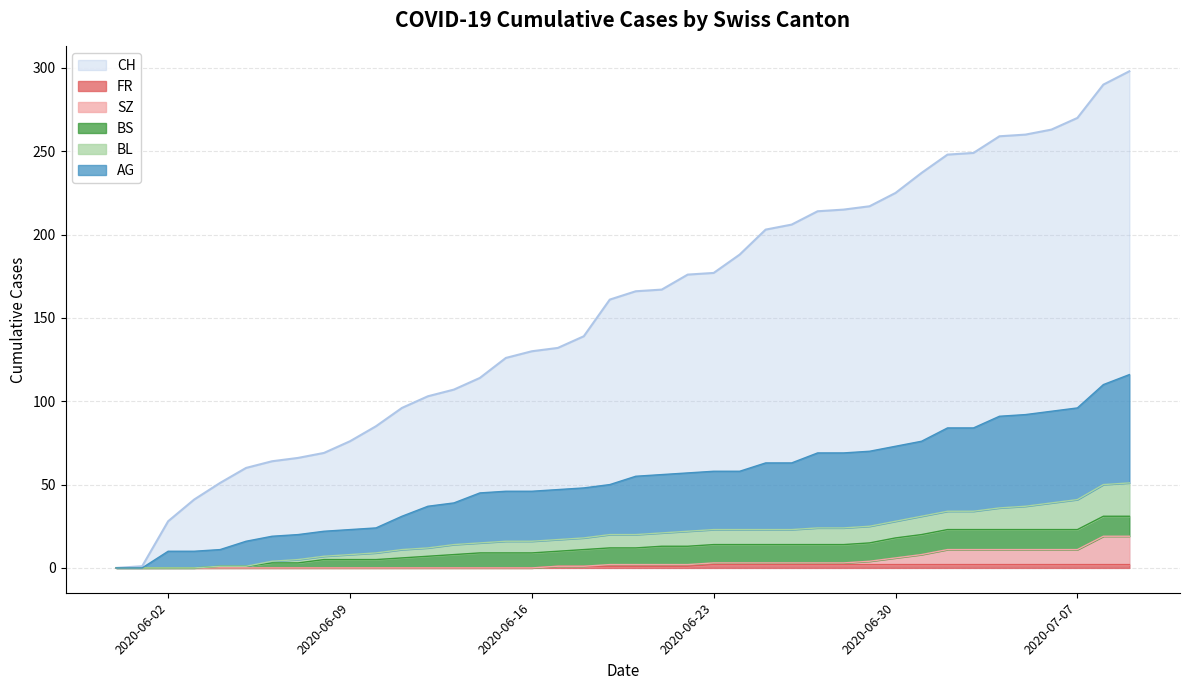

What is the maximum value for CH?

298